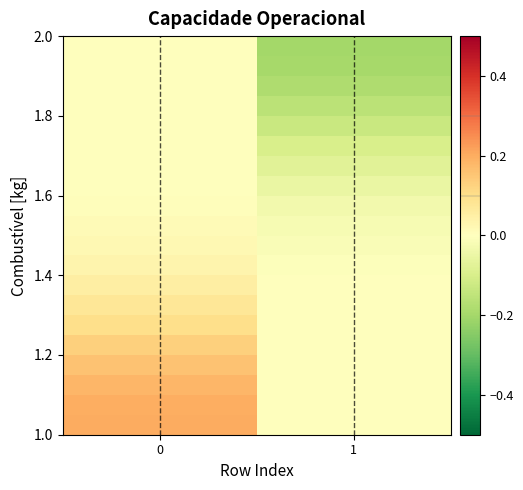

What is the spread (max minus min) of values at 1?

0.2